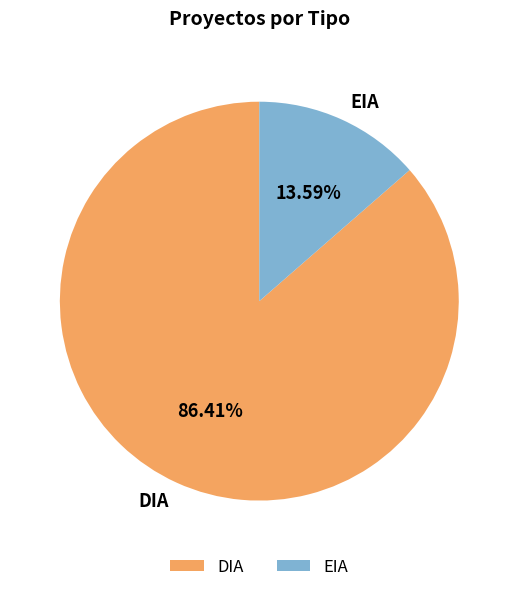

Combined, do EIA and DIA account for over 50%?

Yes